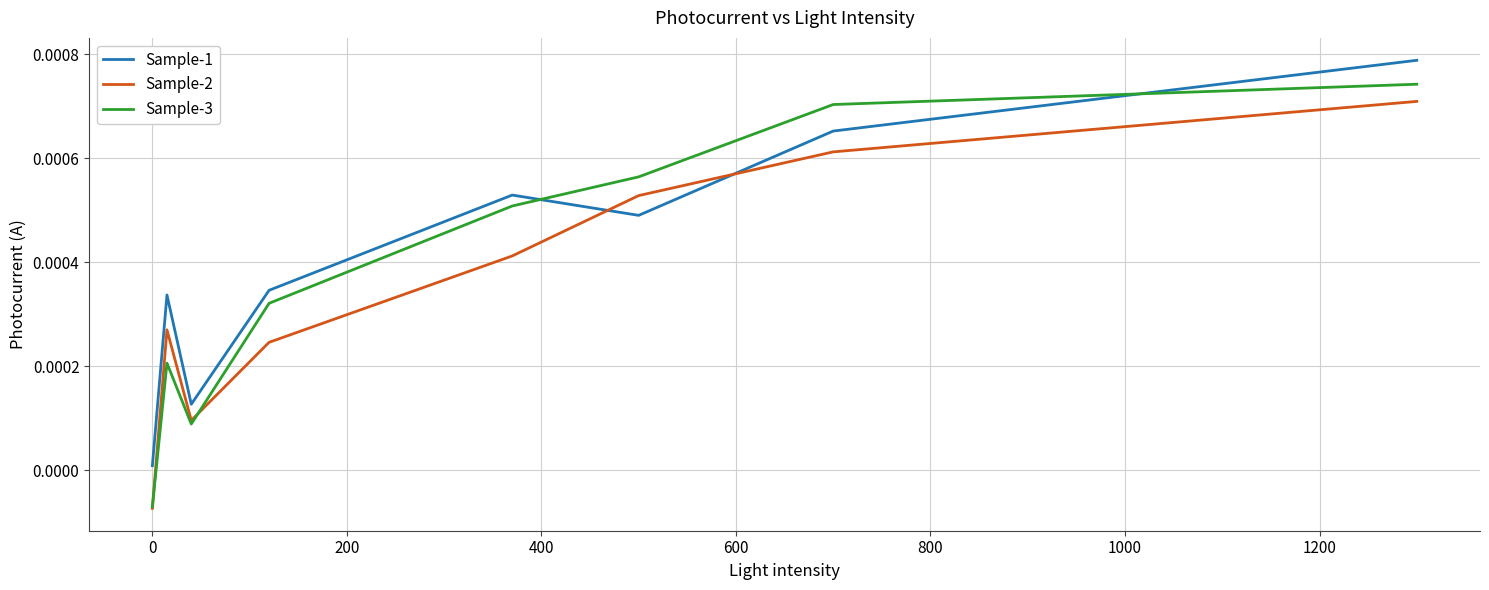

List the series in order of their overall mean, highest first.

Sample-1, Sample-3, Sample-2